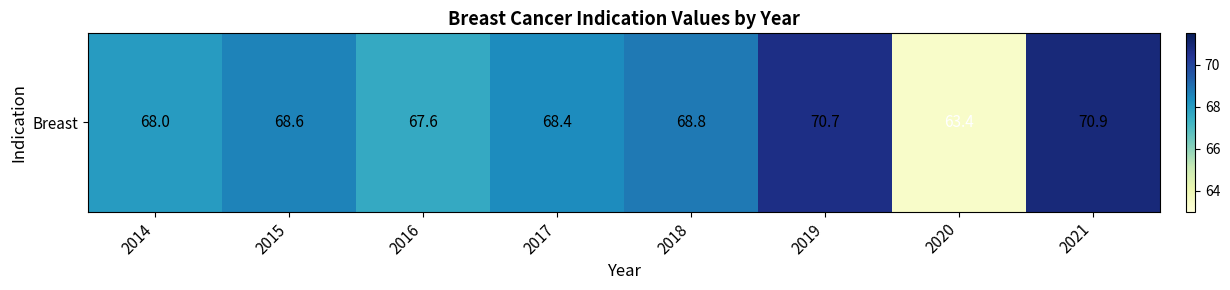

What is the smallest value displayed?

63.4